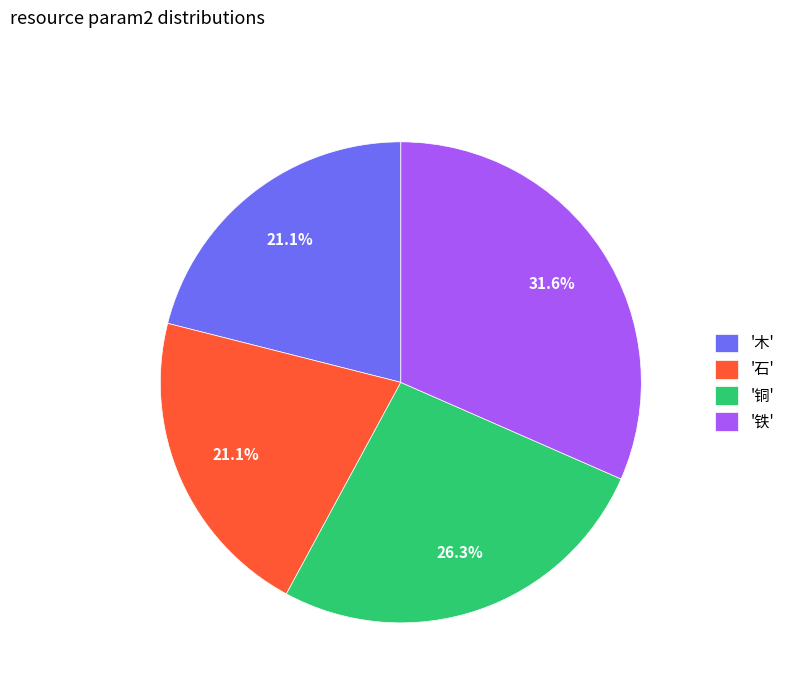

Is the sum of '石' and '铜' greater than half?

No